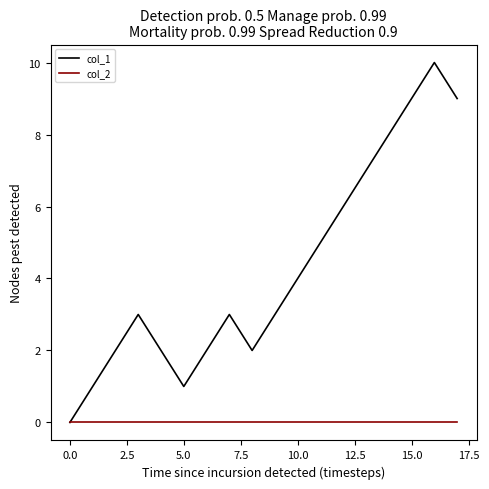

Which series has the largest total across all categories?

col_1